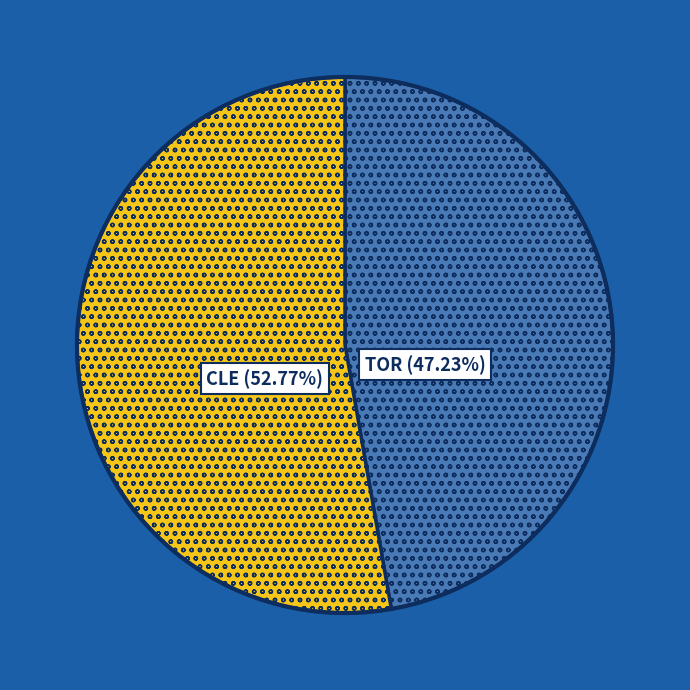

Is there a majority slice in this chart?

Yes